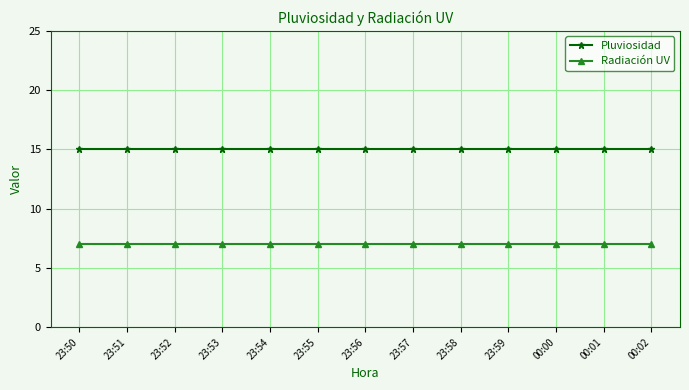

Read the Pluviosidad value at 23:57.

15